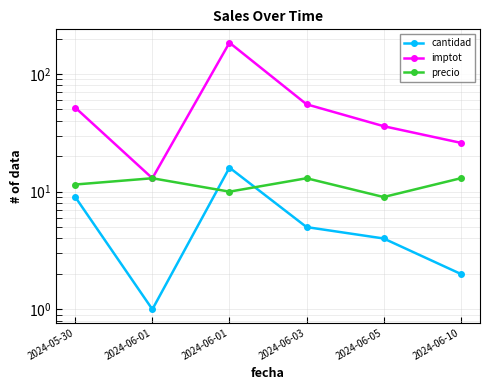

What are all the series names shown in the legend?

cantidad, imptot, precio